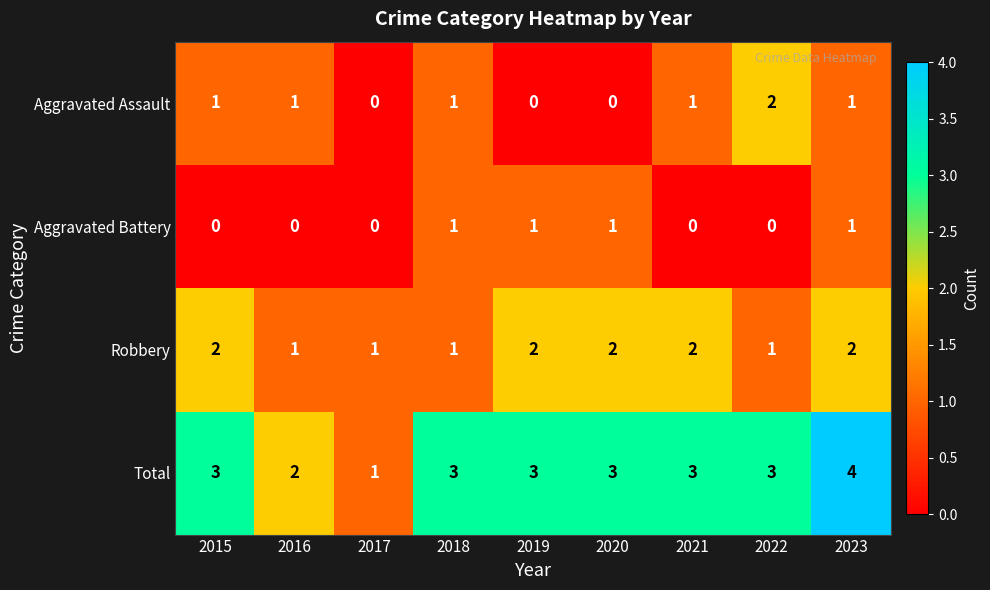

What is the highest value of the Total series?

4